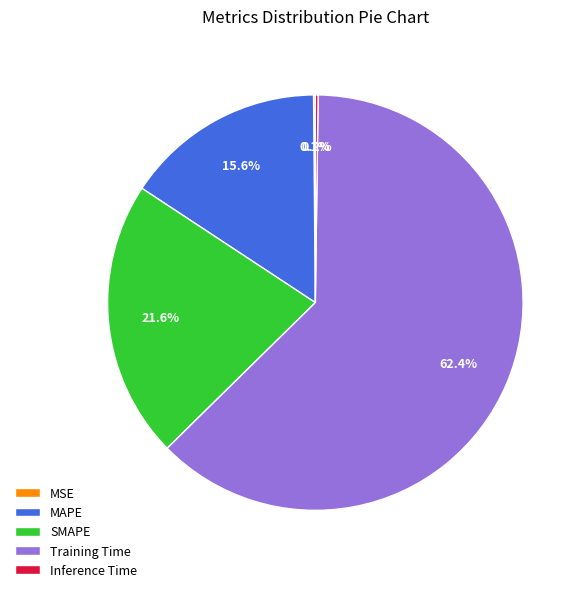

Combined, what portion of the pie is SMAPE and MAPE?

37.2%